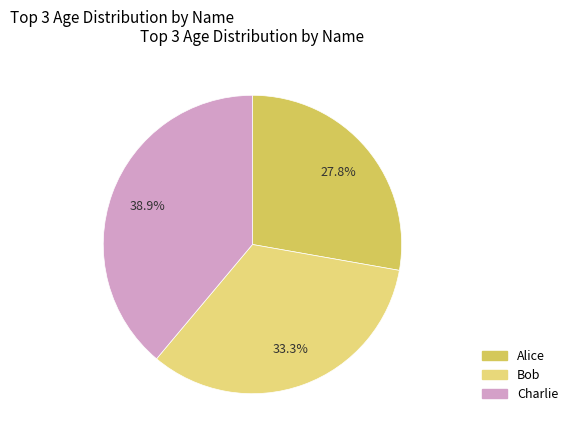

Does any single category account for the majority?

No